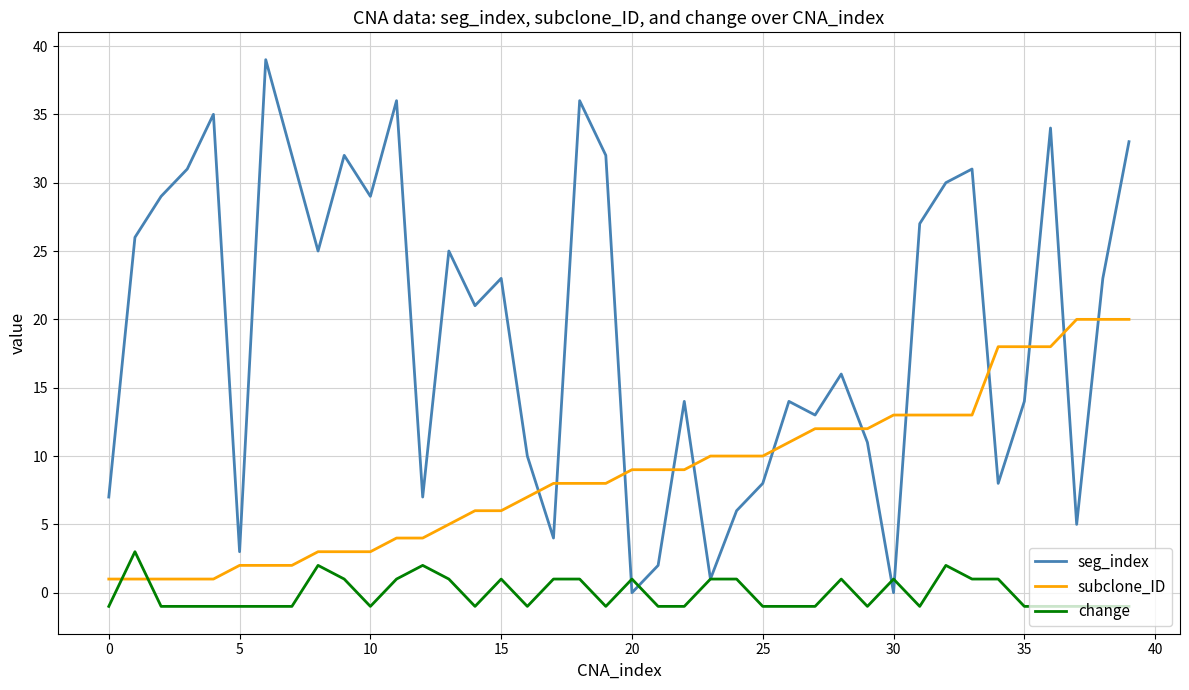

Which series has the widest spread of values?

seg_index